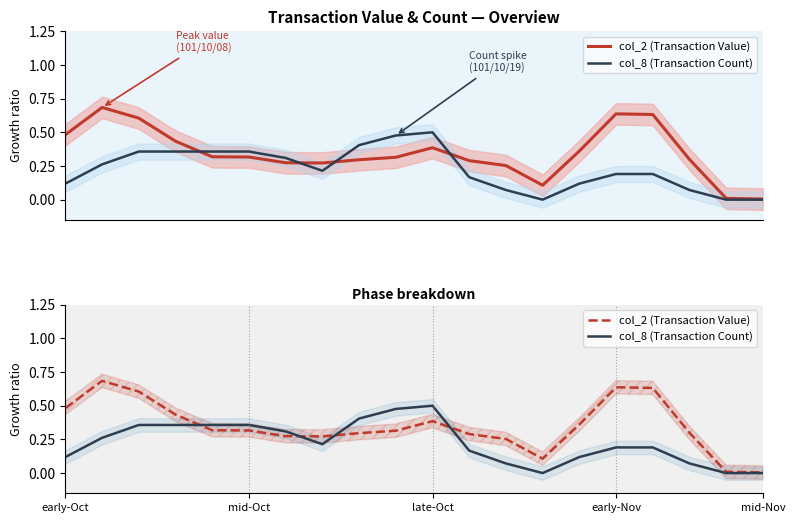

How many times do col_2 (Transaction Value) and col_8 (Transaction Count) cross each other?

4